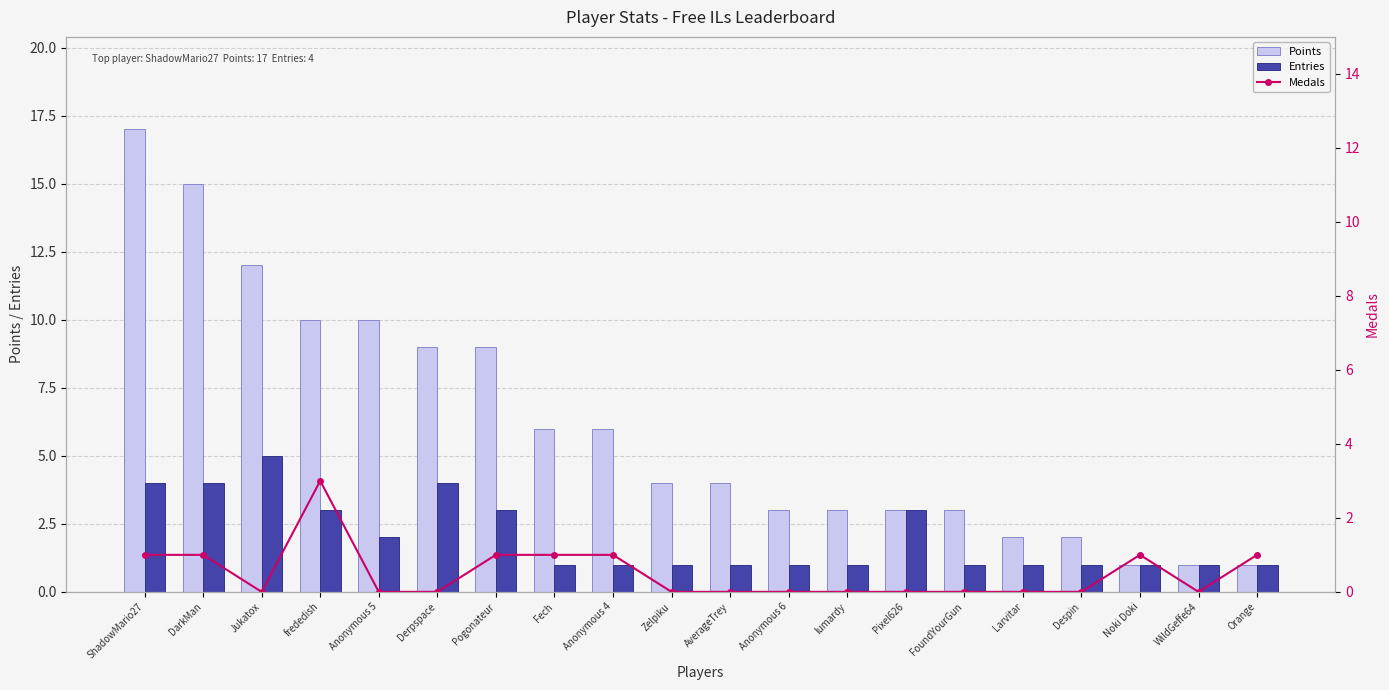

At WildGeffe64, list the series in order from smallest to largest.

Medals, Points, Entries